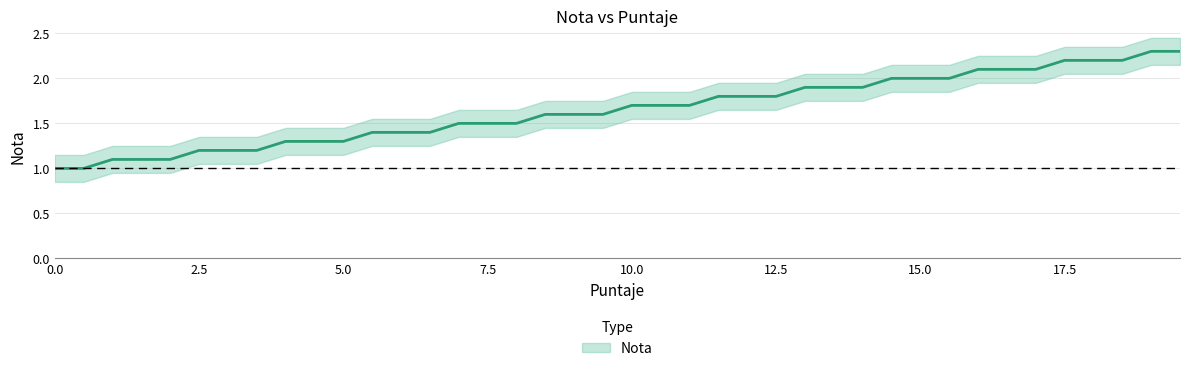

Is this an area chart (filled region under the line)?

No